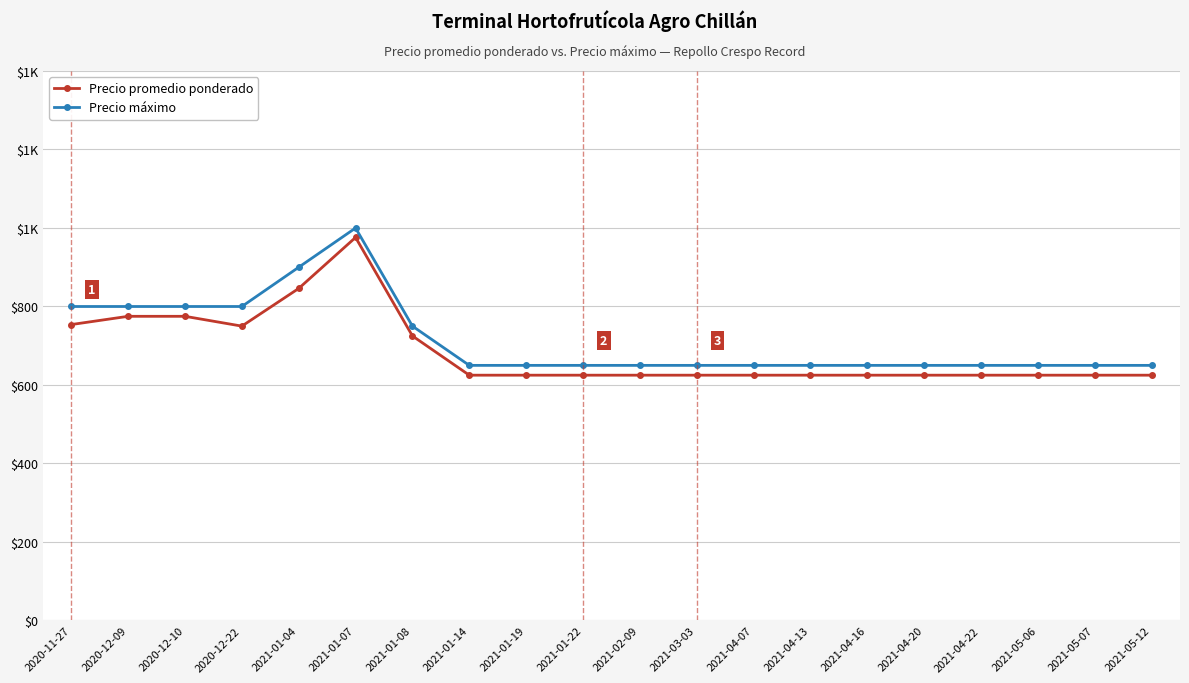

What is the sum of the Precio promedio ponderado values at 2021-05-12 and 2021-01-08?

1350